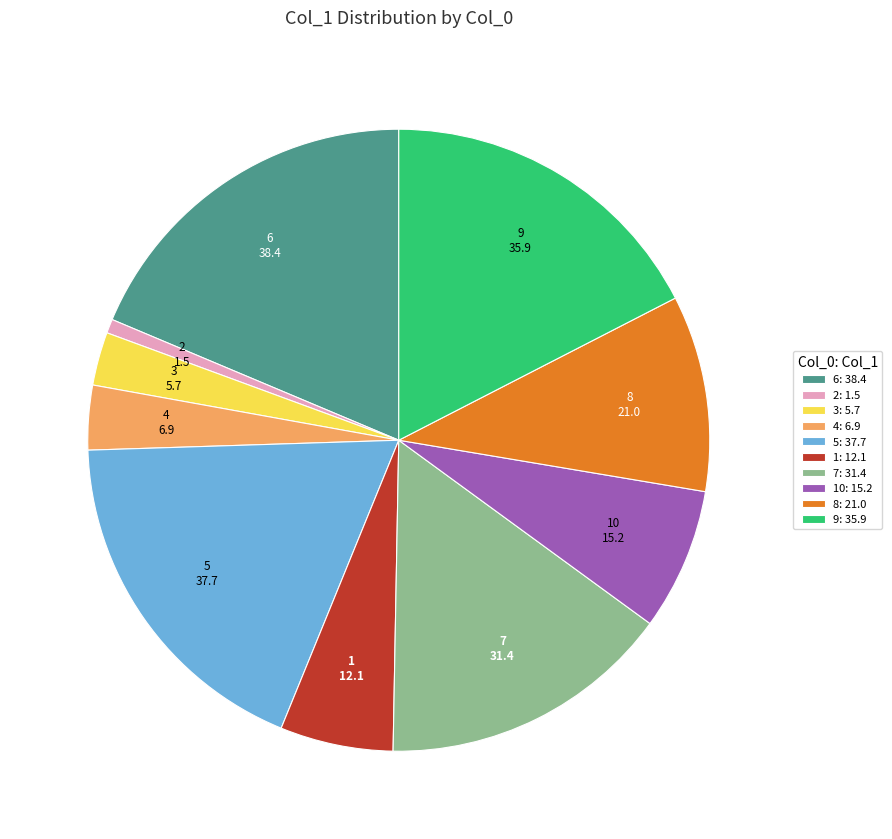

Which category has the smallest portion of the pie?

2: 1.5